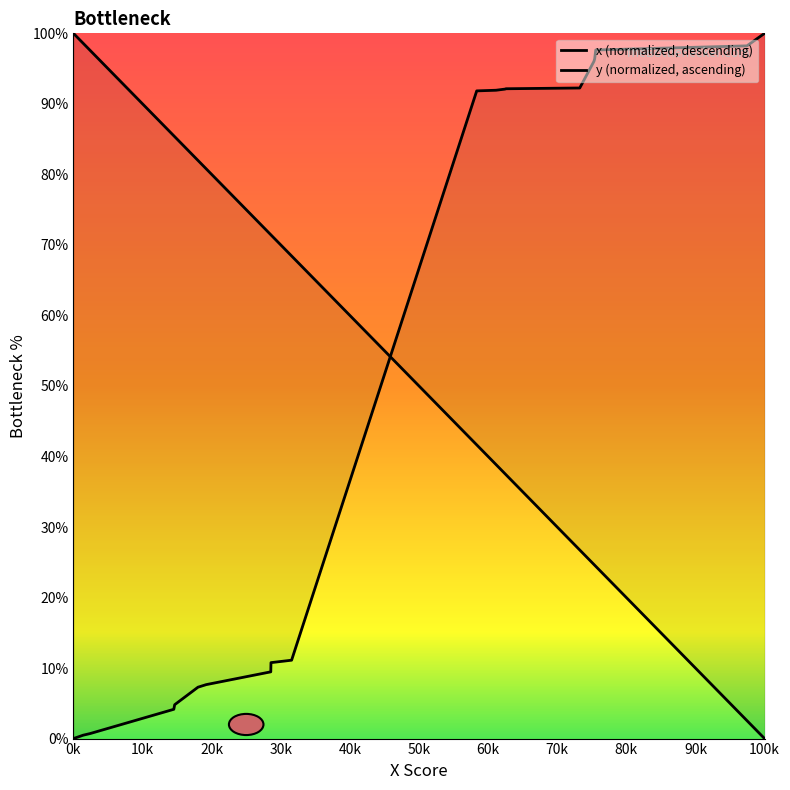

What is the difference between the maximum and second lowest values?

99.5